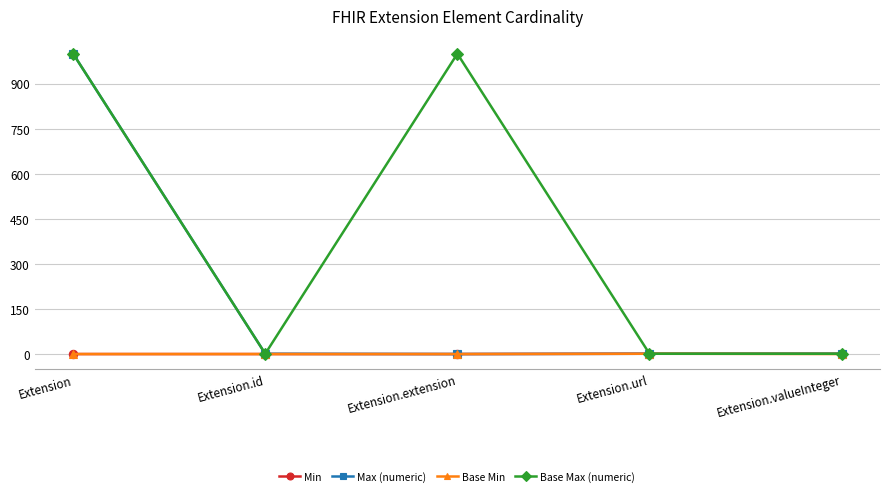

What is the difference between the highest and lowest values at Extension.valueInteger?

1